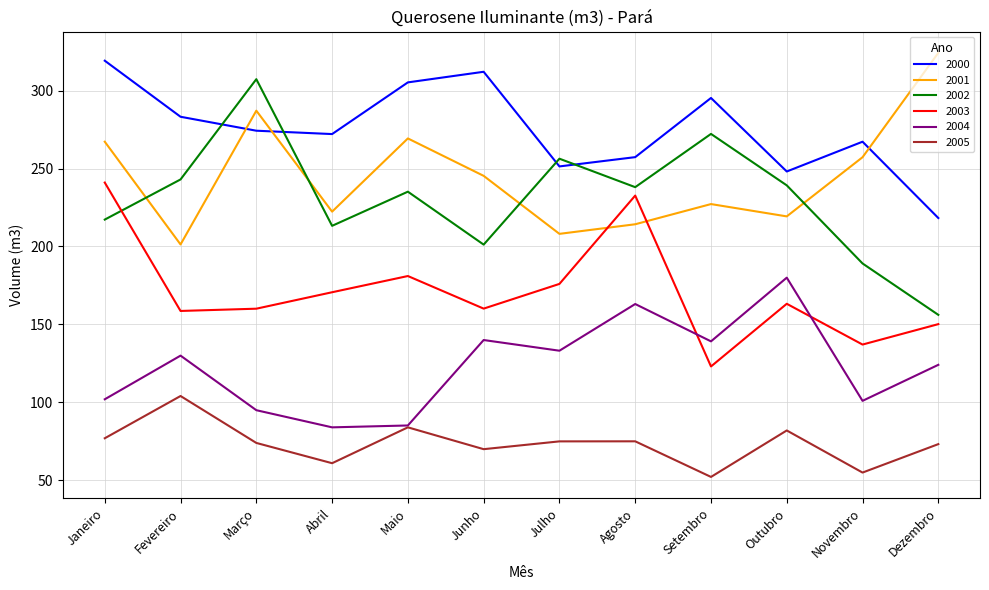

How many categories are shown in the chart?

12